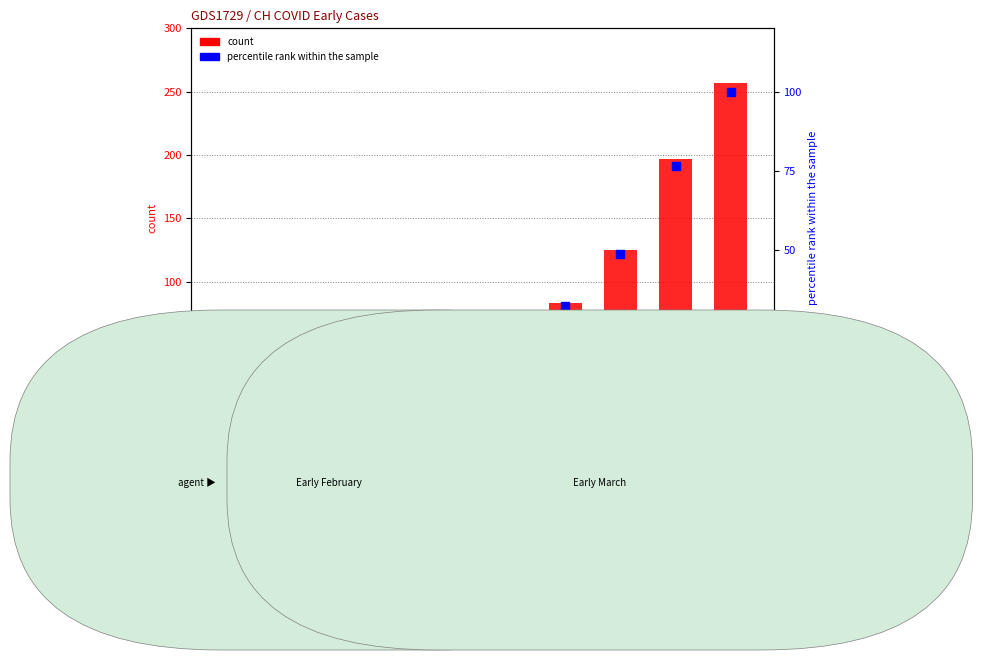

At which category is the sum across all series the highest?

Date-13